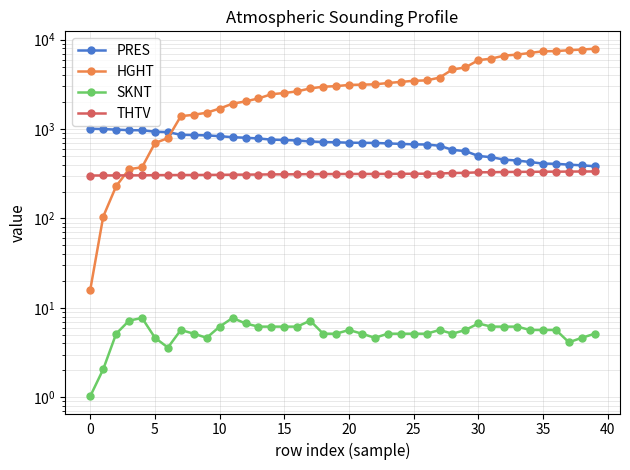

True or false: THTV has more than 1 points higher than both neighbors.

False